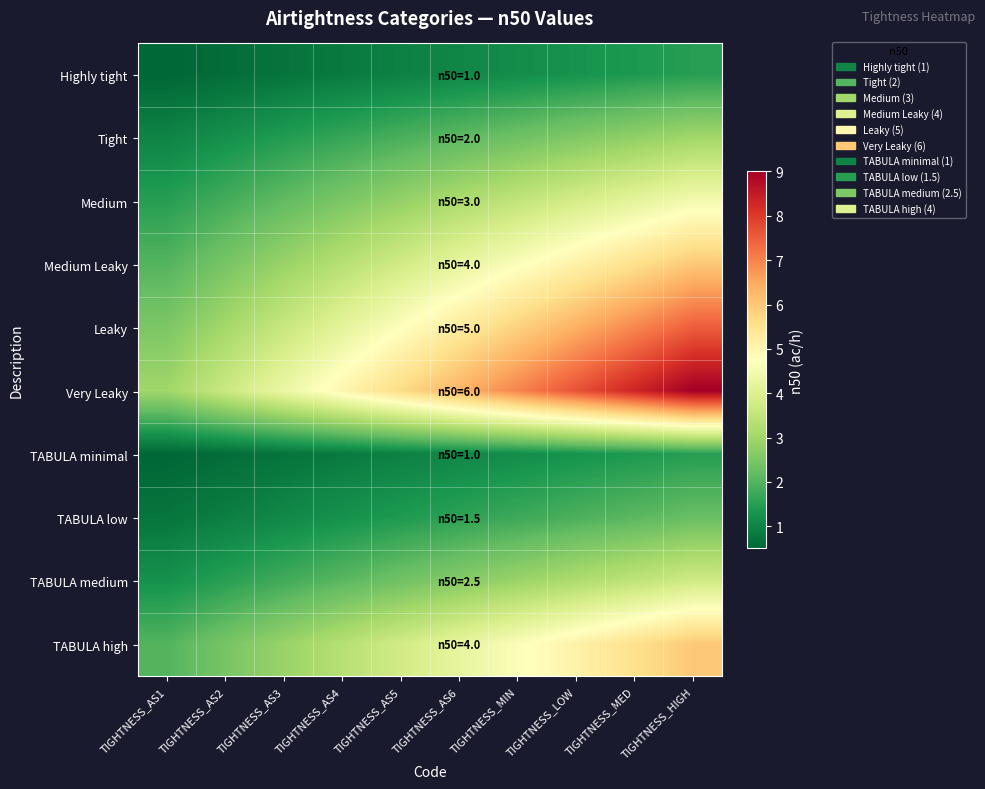

What is the total value across all series at TIGHTNESS_AS2?

18.3